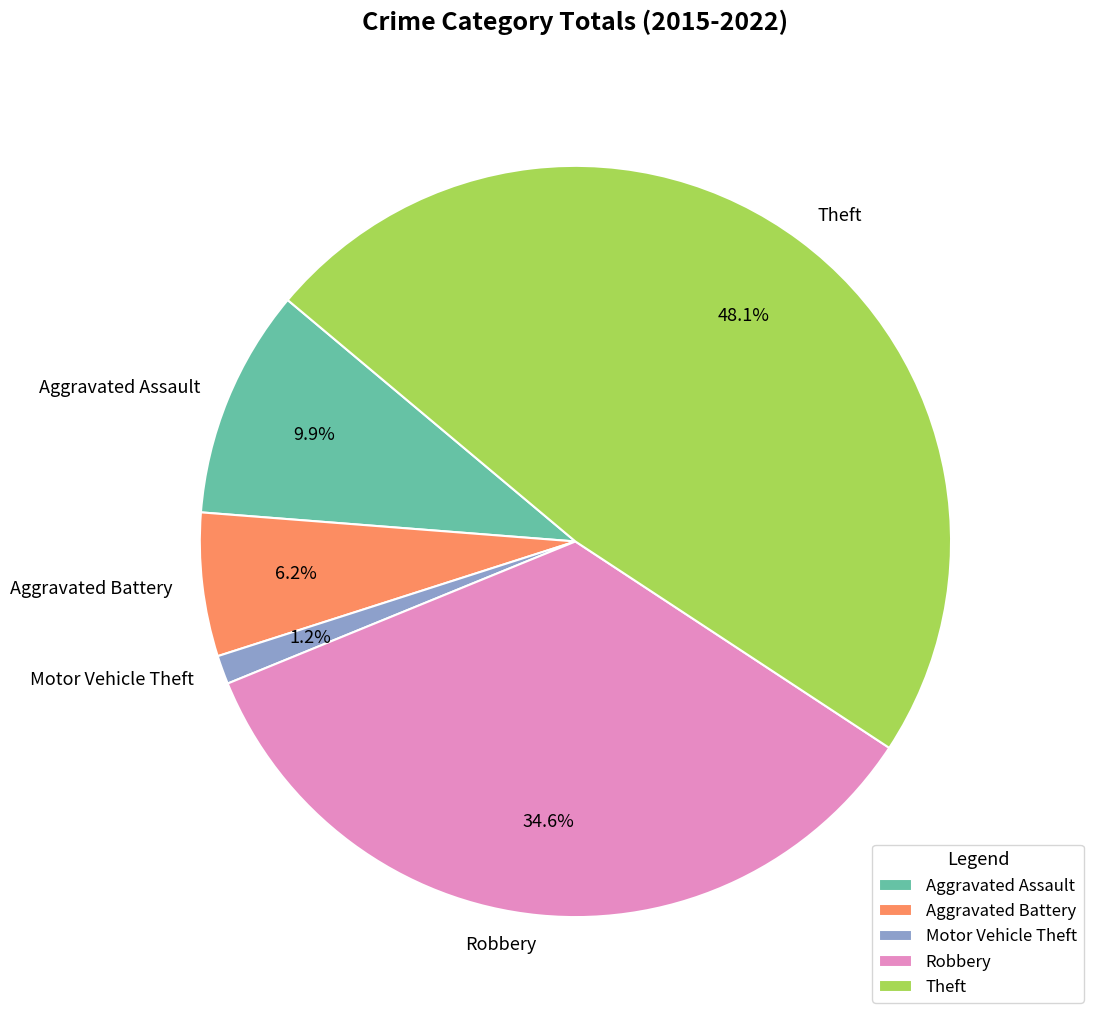

Rank the categories by value from lowest to highest.

Motor Vehicle Theft, Aggravated Battery, Aggravated Assault, Robbery, Theft